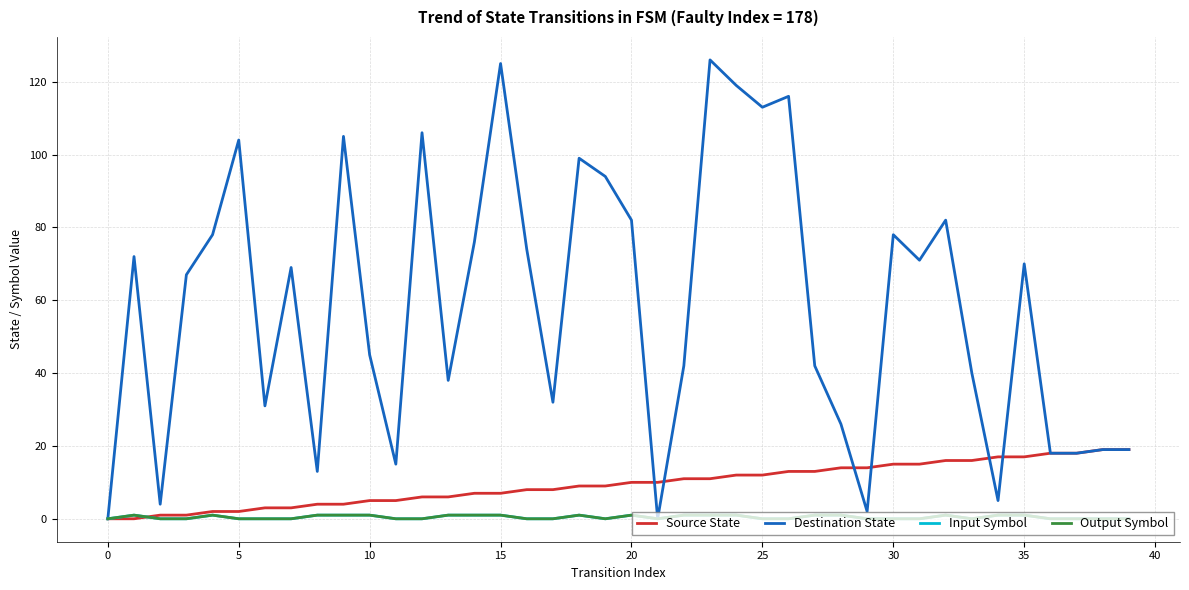

Reading left to right, extract all data points from this chart.

Source State: 0	0	1	1	2	2	3	3	4	4	5	5	6	6	7	7	8	8	9	9	10	10	11	11	12	12	13	13	14	14	15	15	16	16	17	17	18	18	19	19
Destination State: 0	72	4	67	78	104	31	69	13	105	45	15	106	38	76	125	74	32	99	94	82	0	42	126	119	113	116	42	26	2	78	71	82	40	5	70	18	18	19	19
Input Symbol: 0	1	0	0	1	0	0	0	1	1	1	0	0	1	1	1	0	0	1	0	1	0	1	1	1	0	0	1	1	0	0	0	1	0	1	1	0	0	0	0
Output Symbol: 0	1	0	0	1	0	0	0	1	1	1	0	0	1	1	1	0	0	1	0	1	0	1	1	1	0	0	1	1	0	0	0	1	0	1	1	0	0	0	0